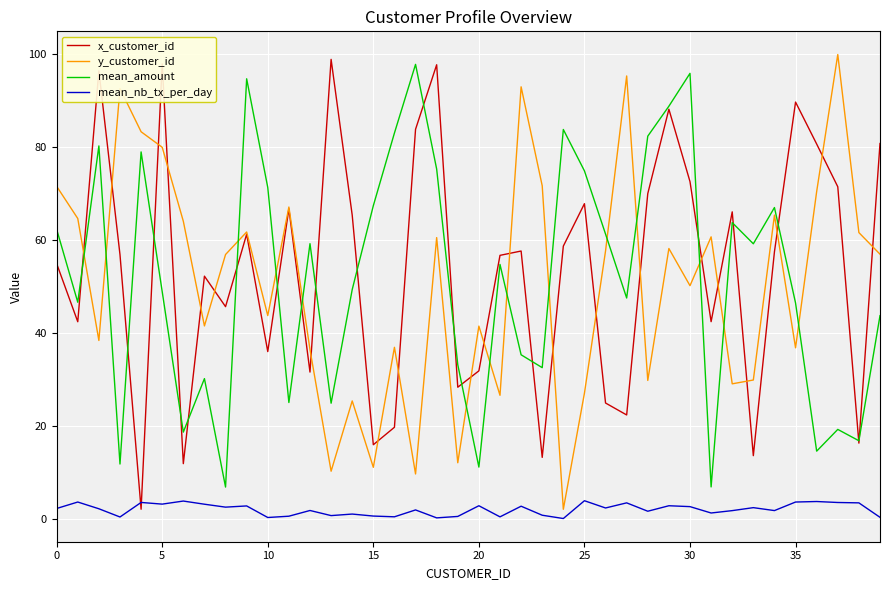

What is the maximum value shown in the chart?

99.9